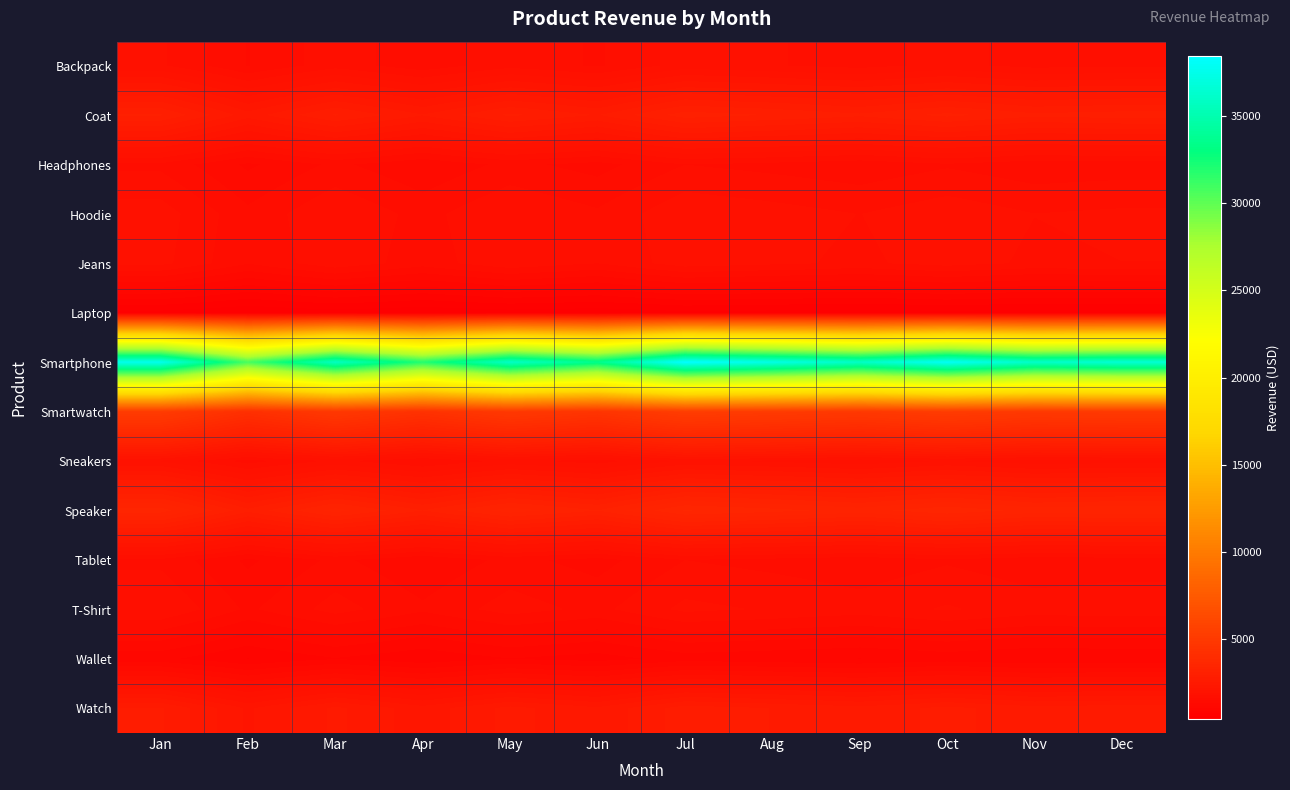

Which series has the largest total across all categories?

Smartphone